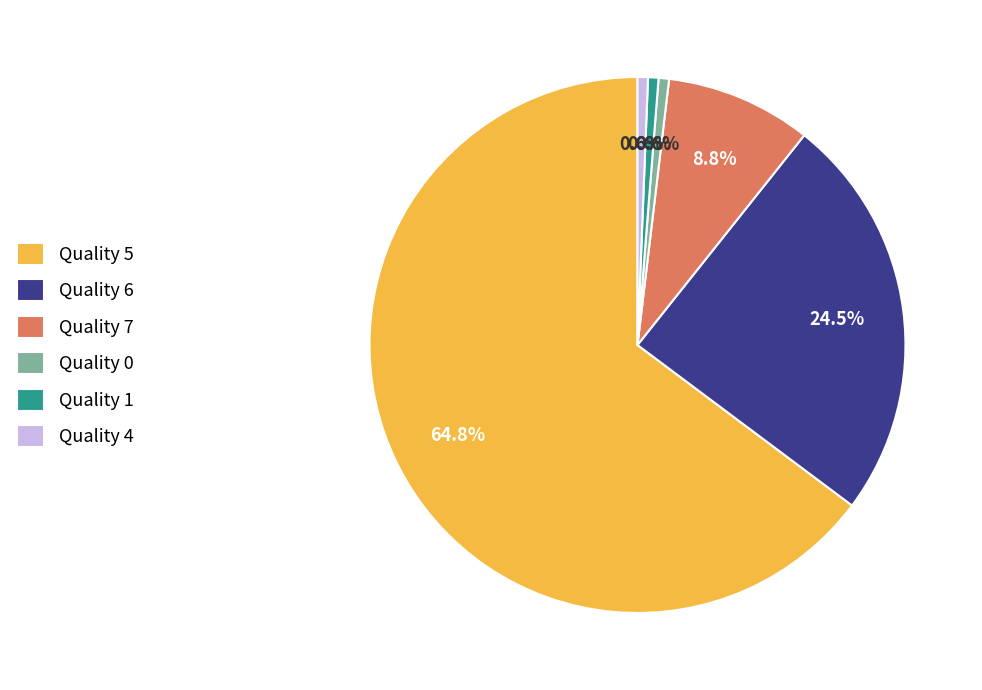

Approximately how many times larger is the value at Quality 5 compared to Quality 0?

103.0